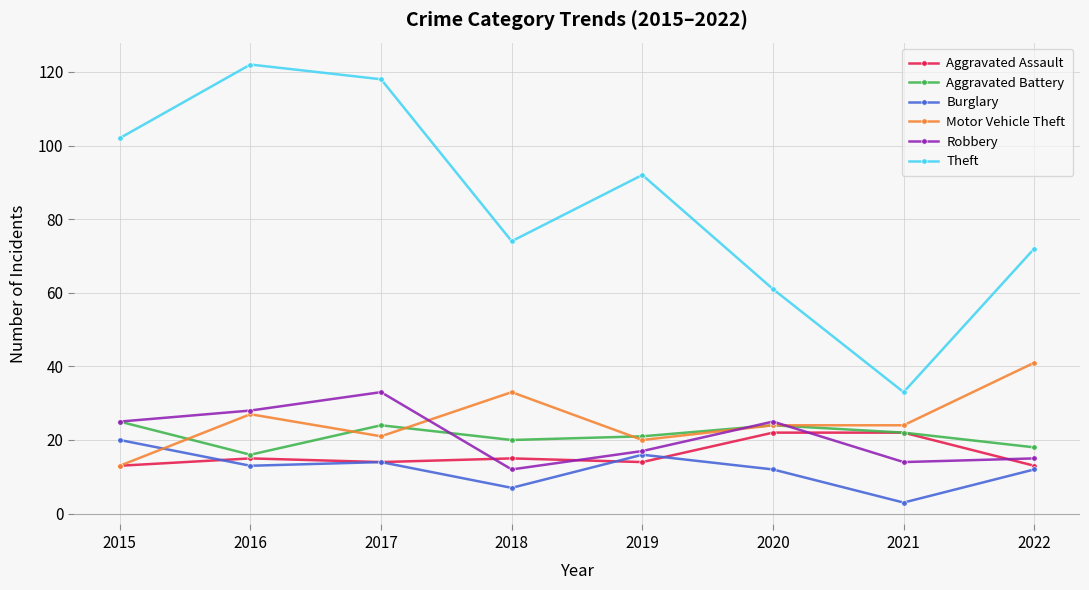

True or false: Theft has a value of 122 at 2016.

True